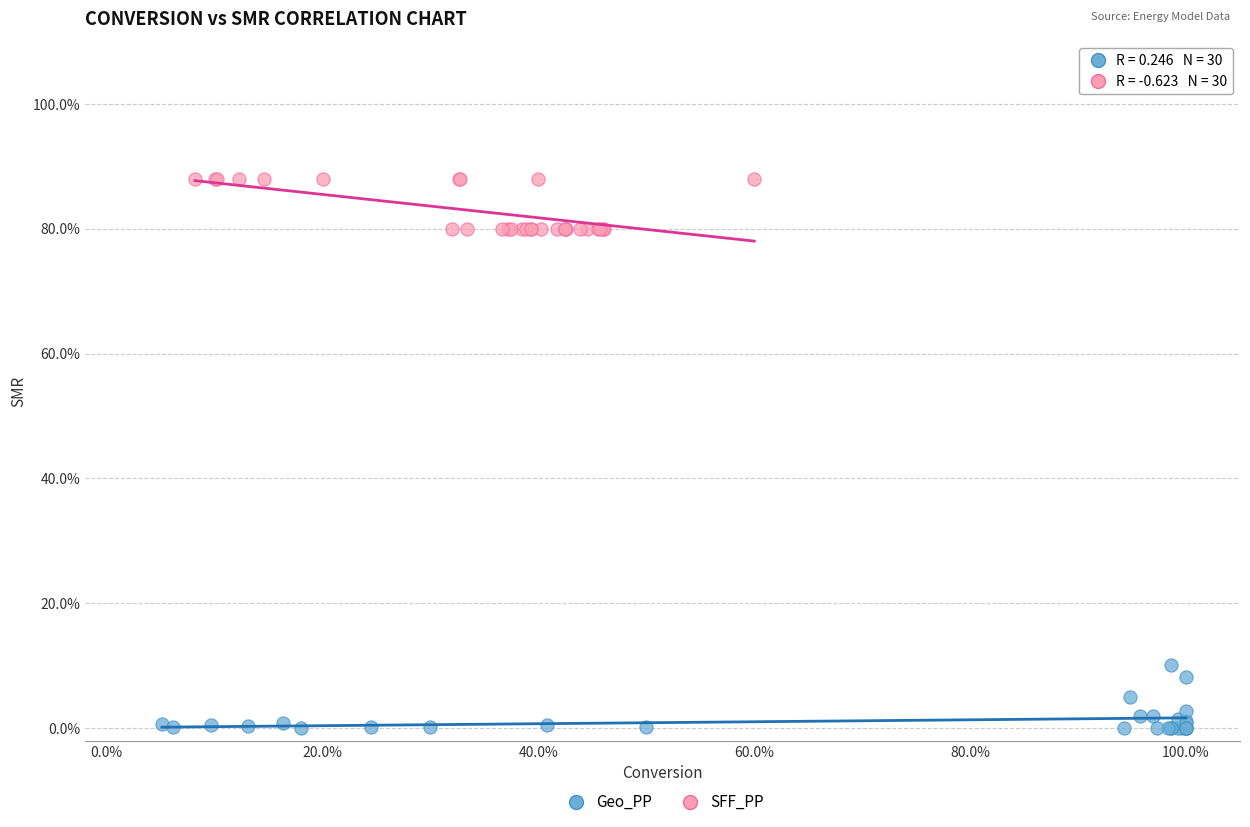

What are all the series names shown in the legend?

Geo_PP, SFF_PP